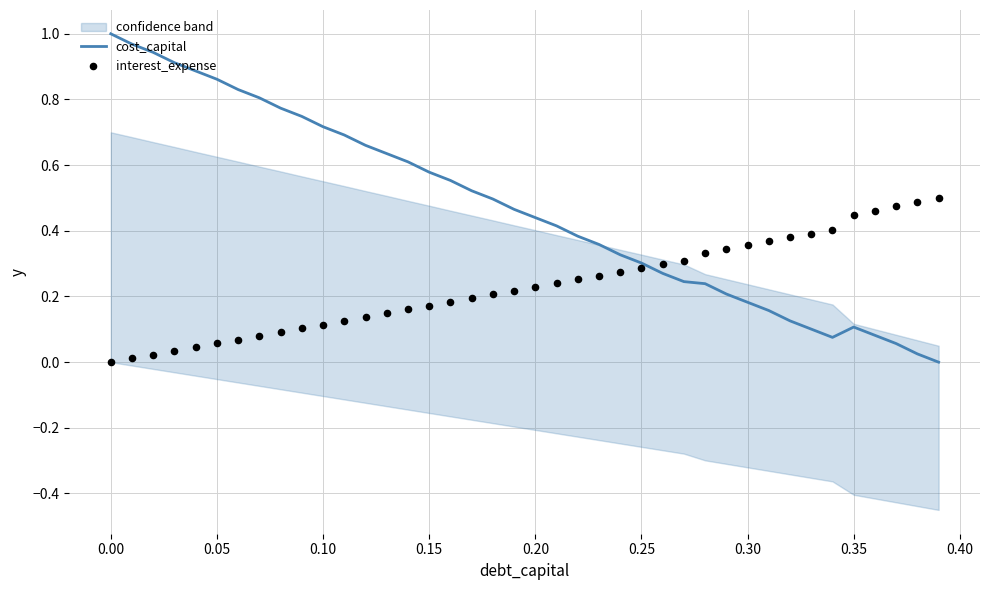

At how many categories does at least one series exceed 0?

40